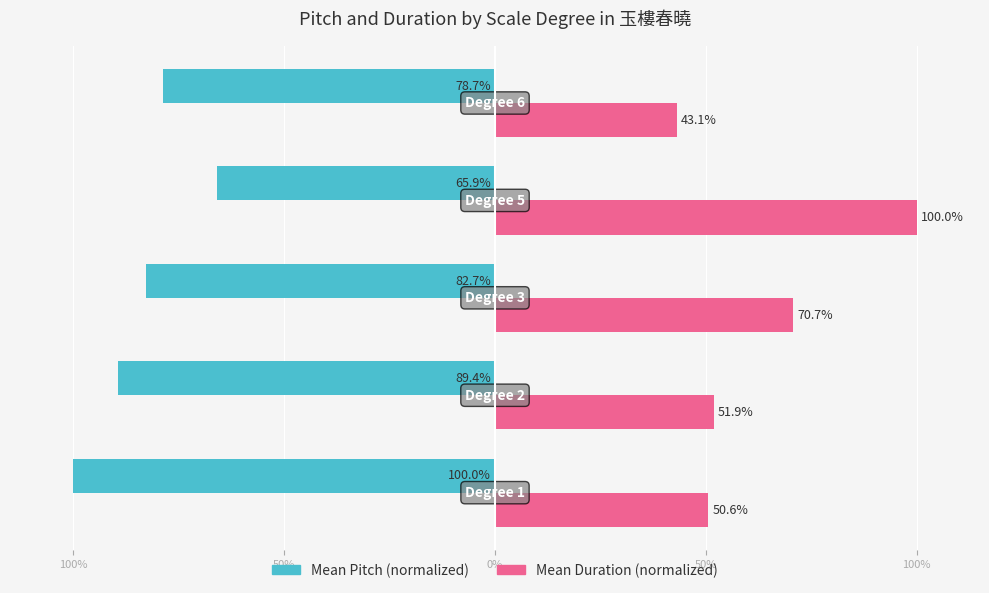

What is the smallest value displayed?

-100.0